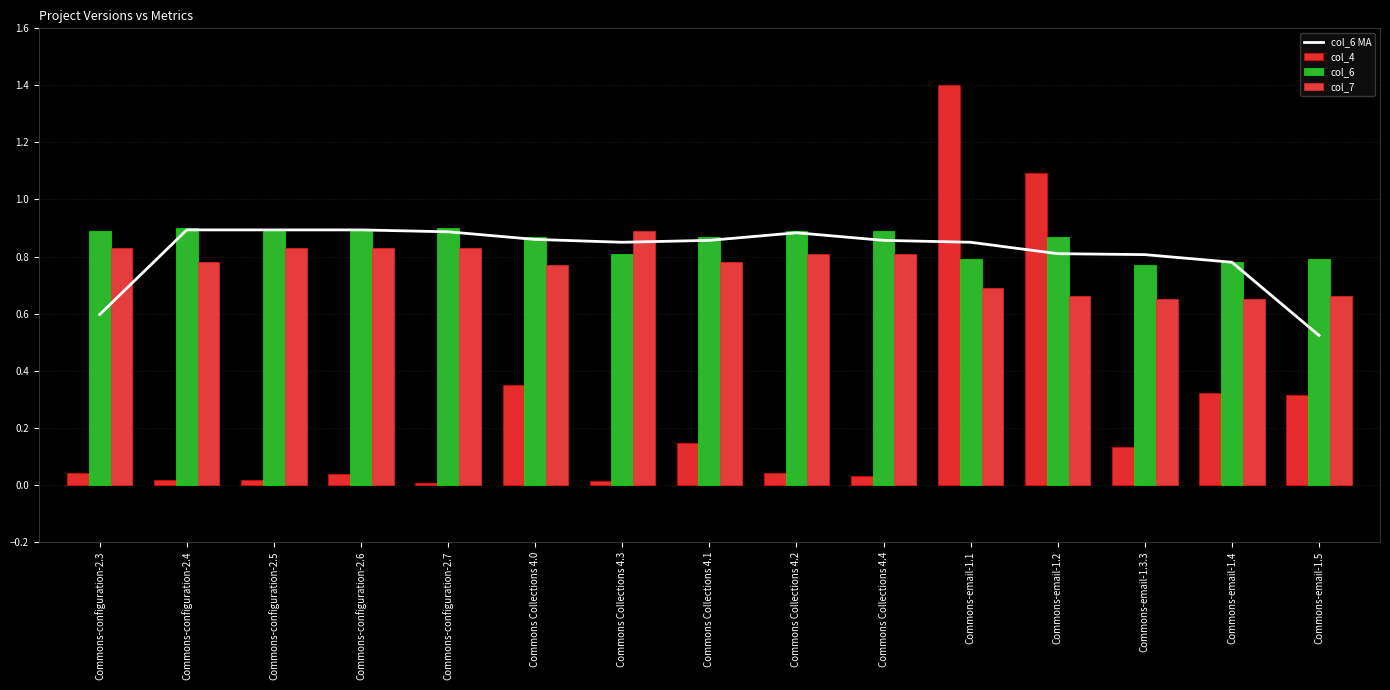

What is the maximum value shown in the chart?

1.4